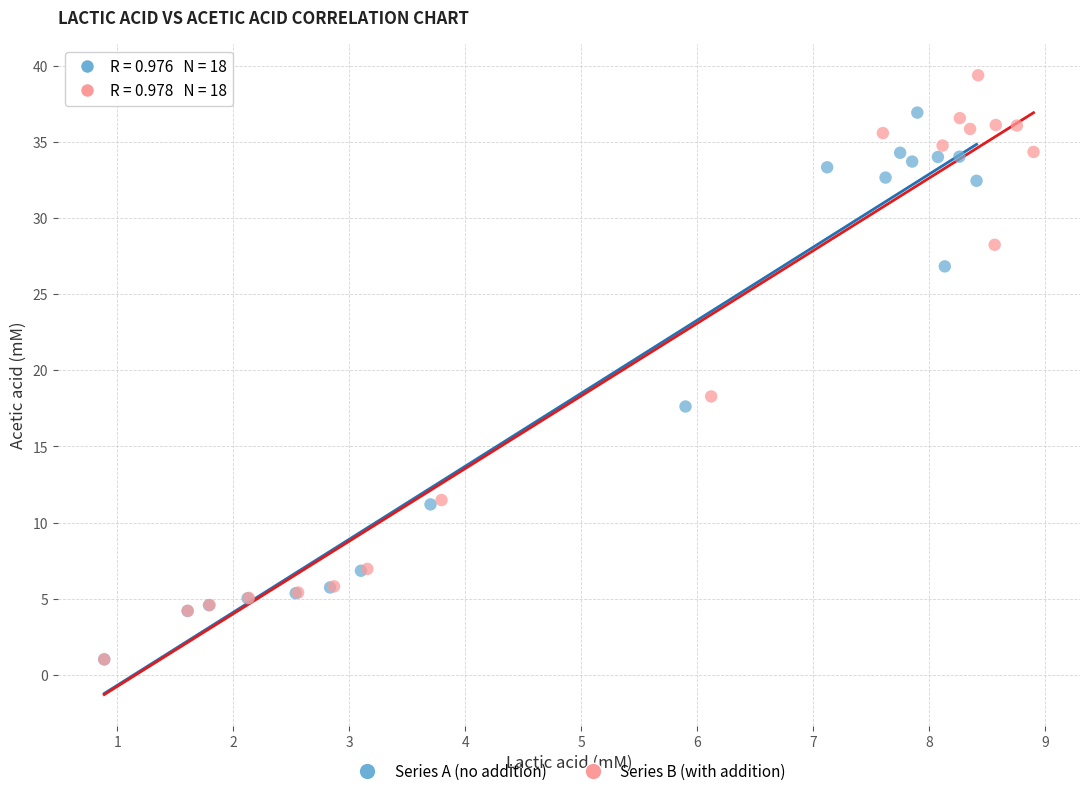

What are all the series names shown in the legend?

Series A (no addition), Series B (with addition)